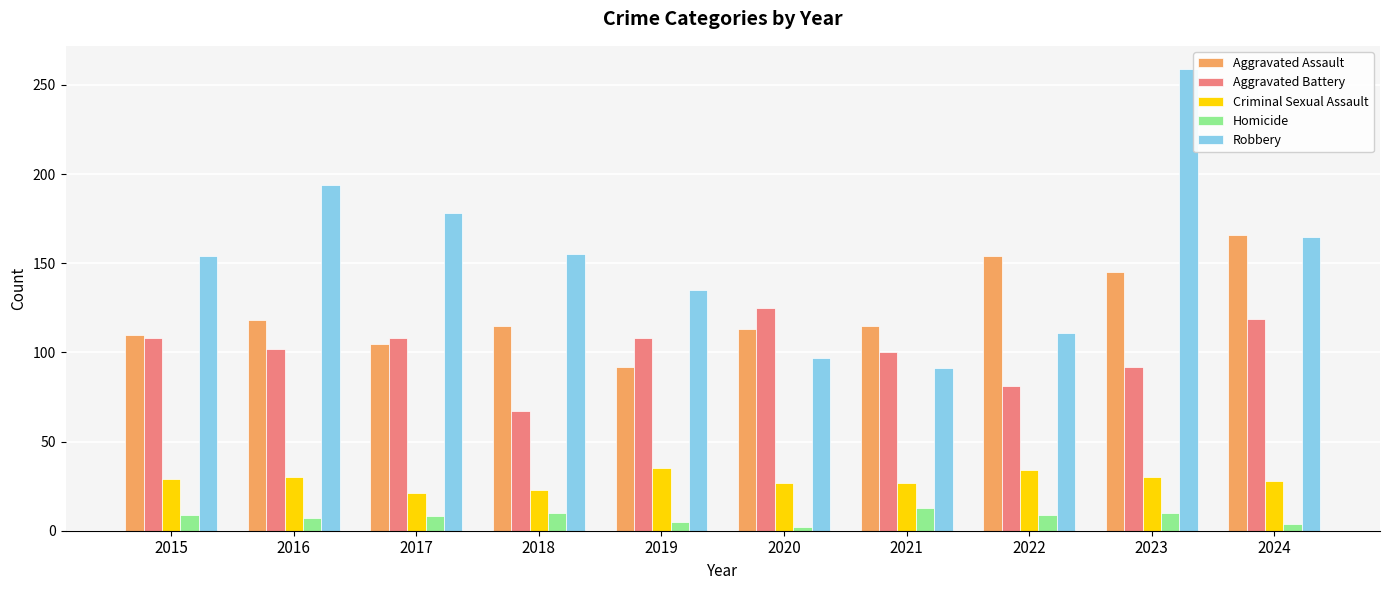

Read the Aggravated Battery value at 2024, to the nearest 10.

120